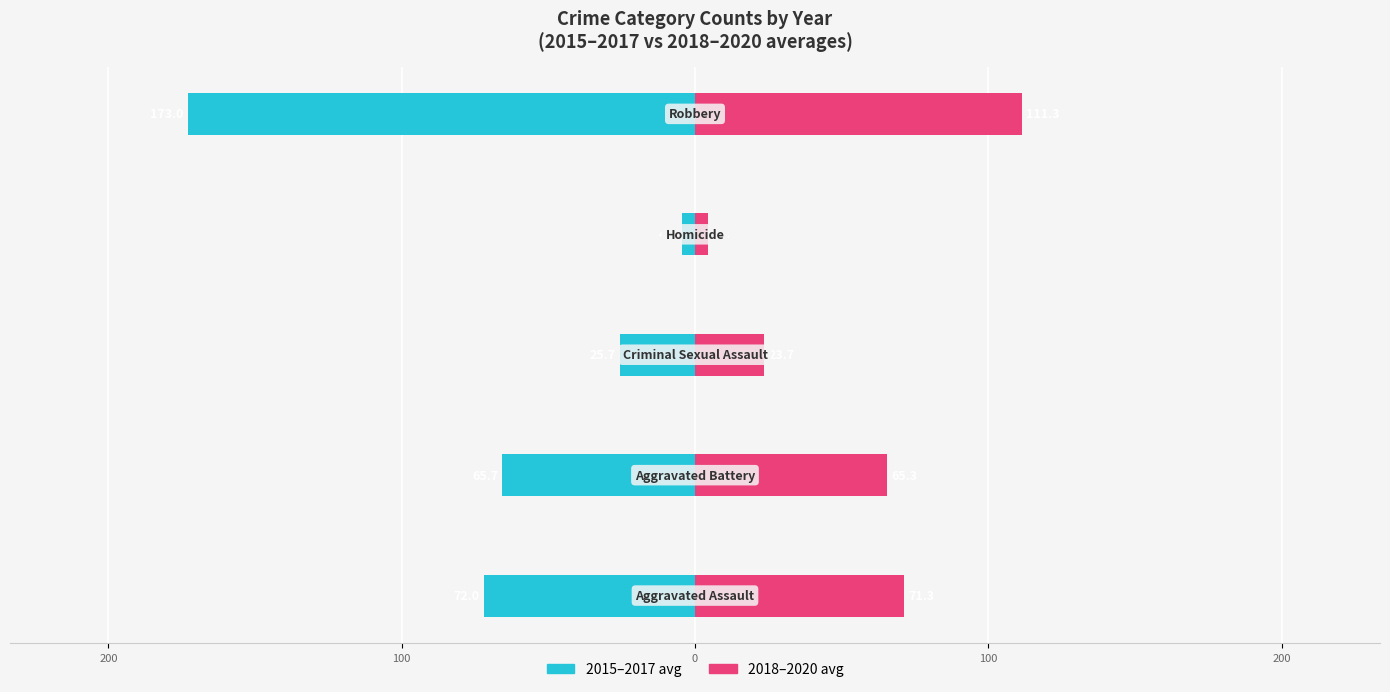

What is the average value of the 2018–2020 avg series?

55.2